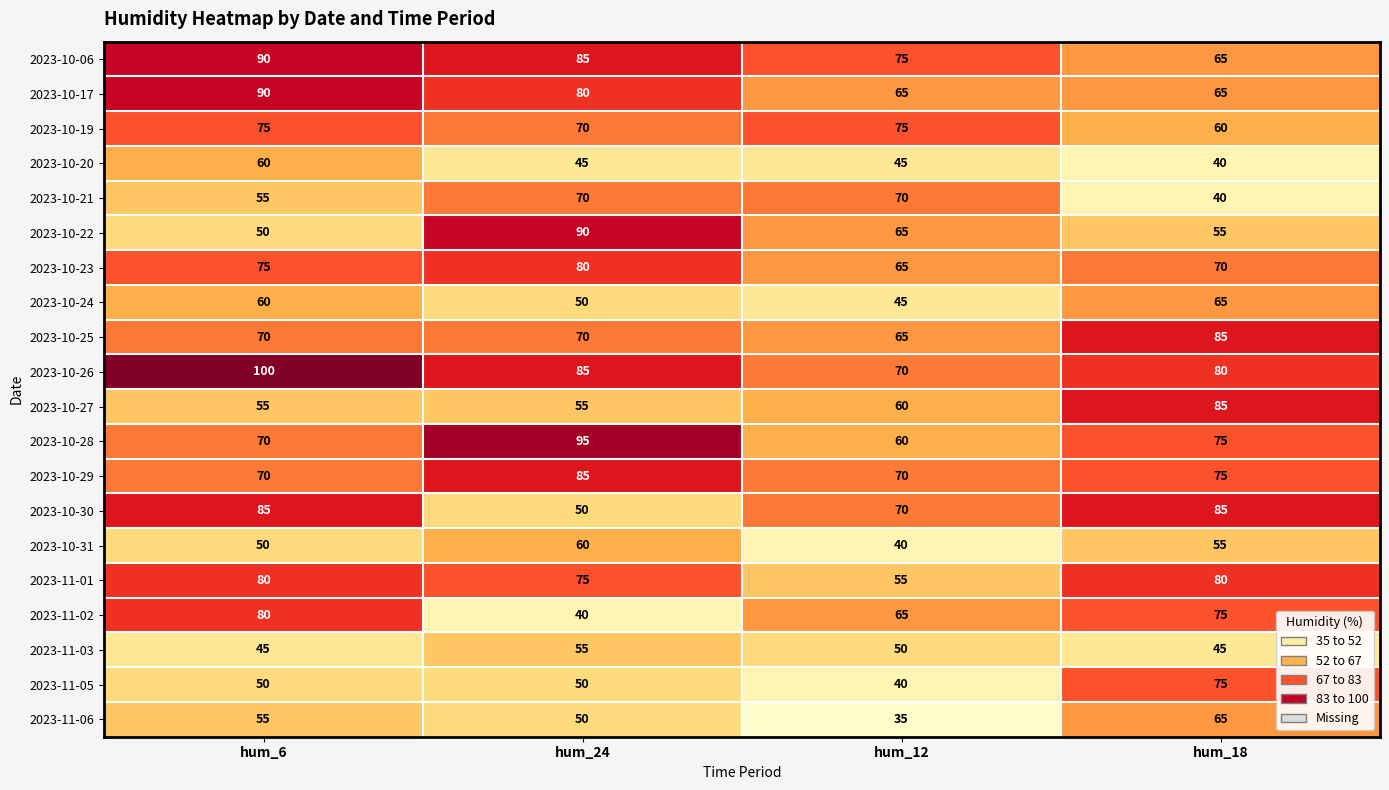

True or false: 2023-11-01 has a value of 49 at hum_6.

False